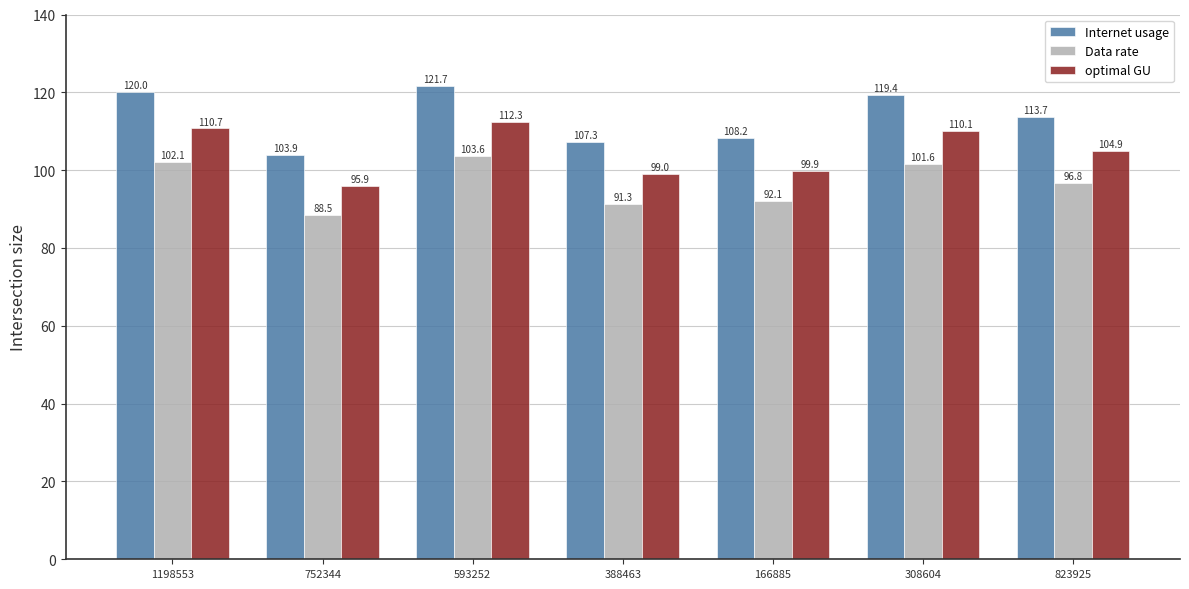

What is the maximum value for optimal GU?

112.3